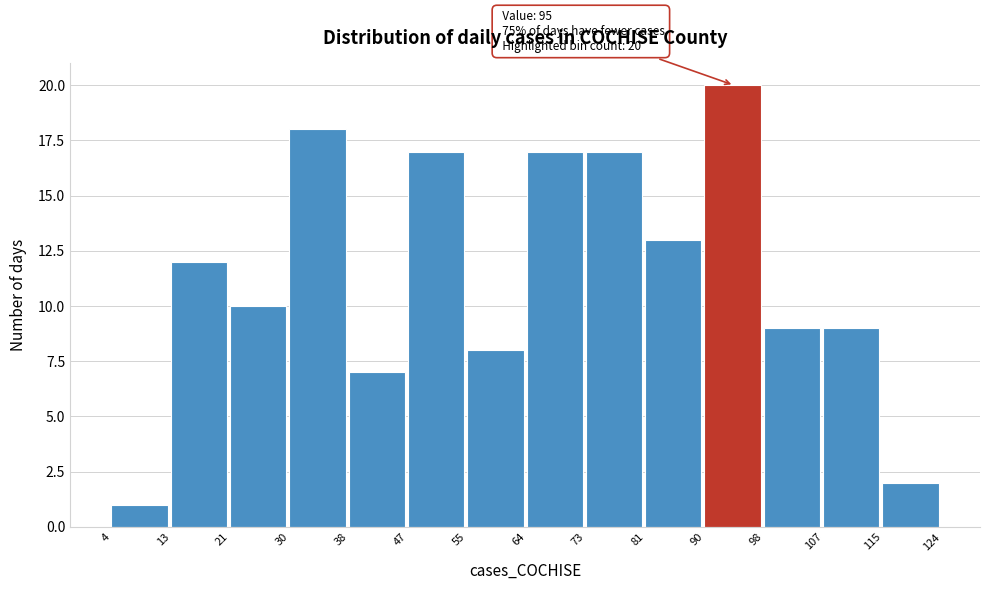

Which range on the x-axis has the tallest bar?

90 to 98